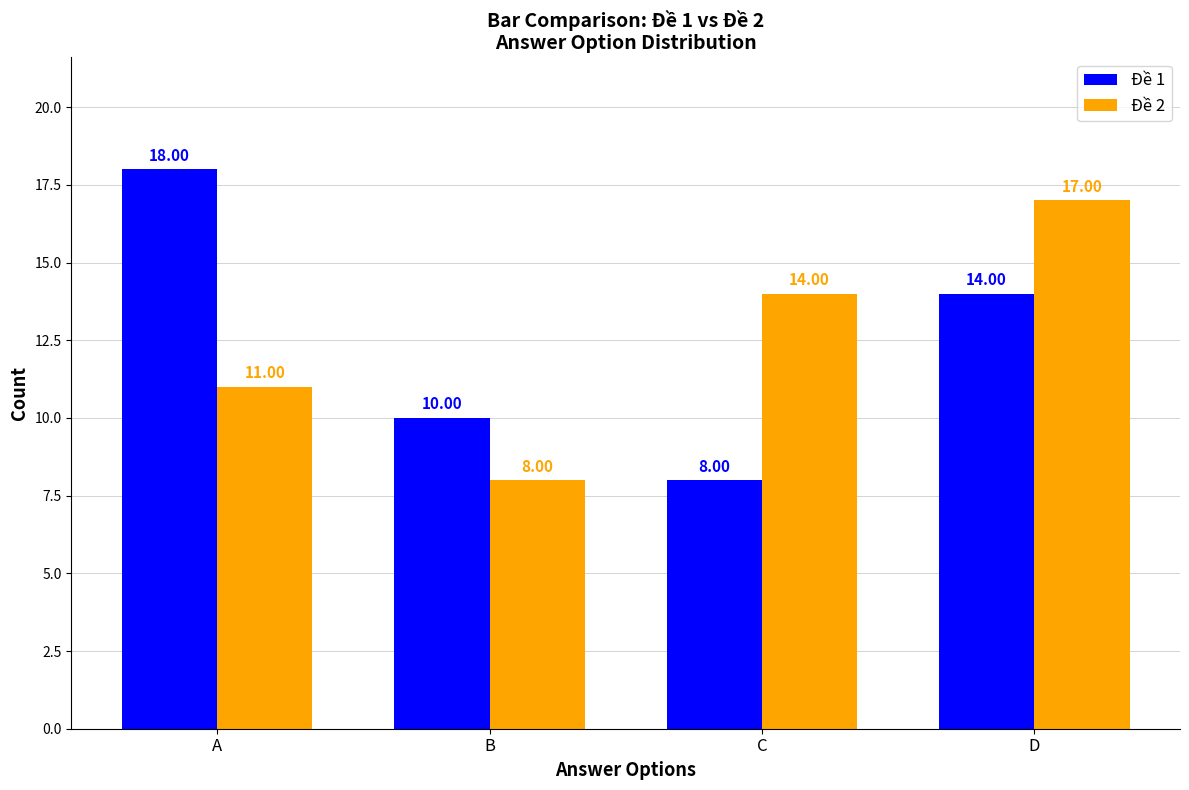

How many Đề 2 values are between 11 and 17?

3